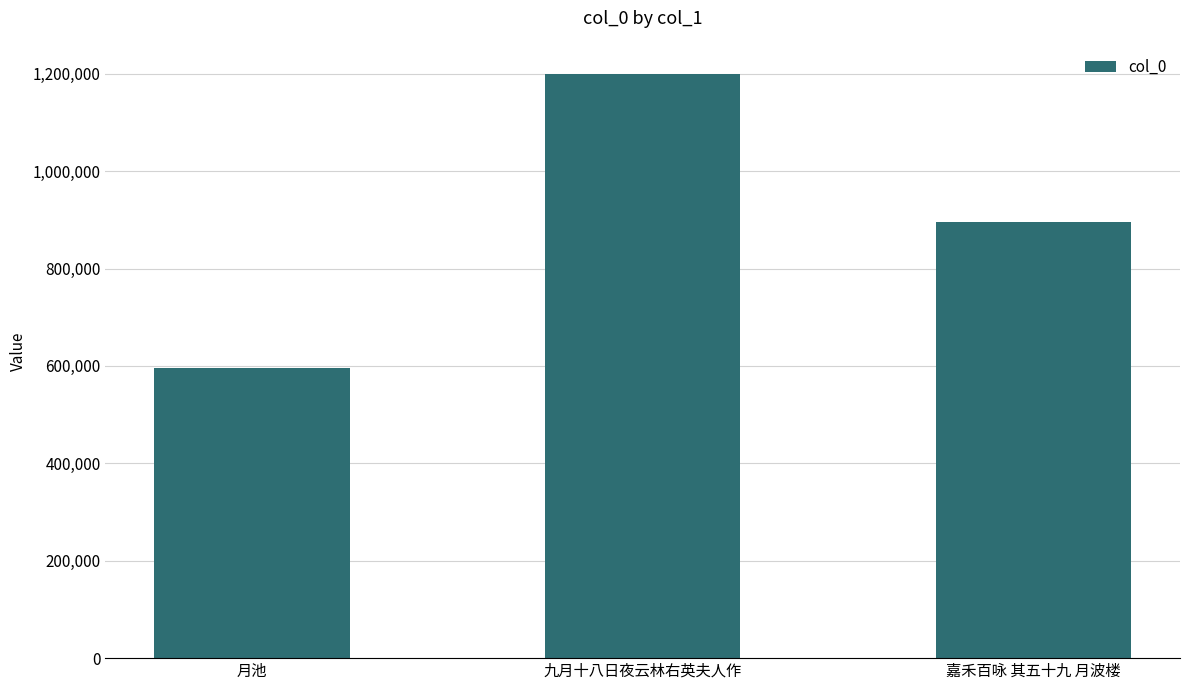

What is the value of the 1st bar from the left?

596361